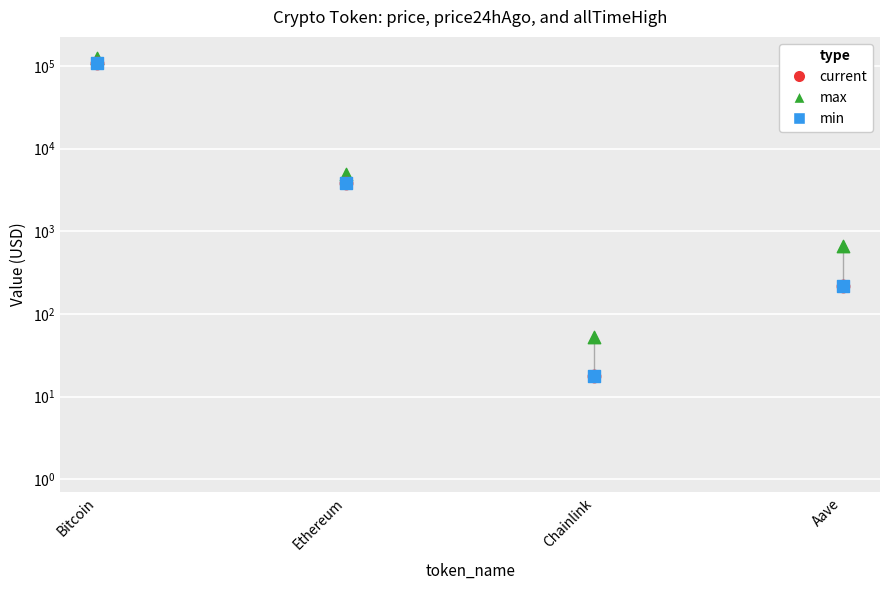

Which series has the largest total across all categories?

max